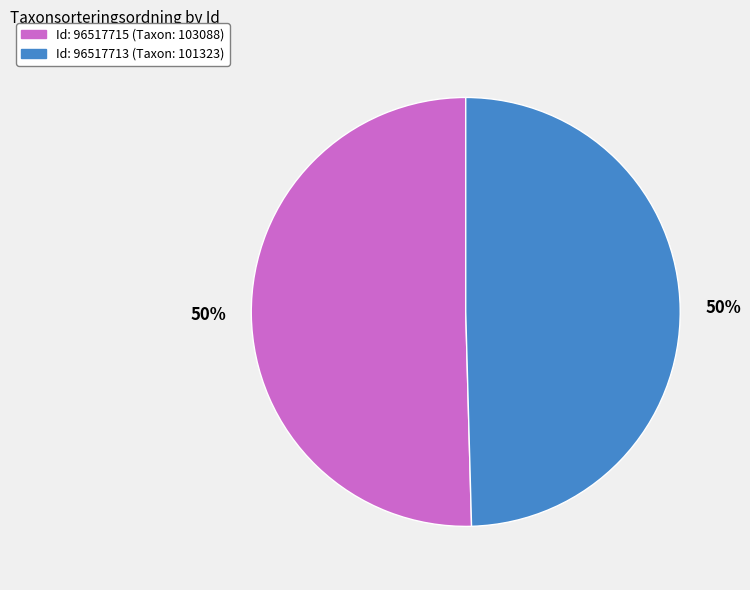

To the nearest percent, what is the average slice percentage?

50%